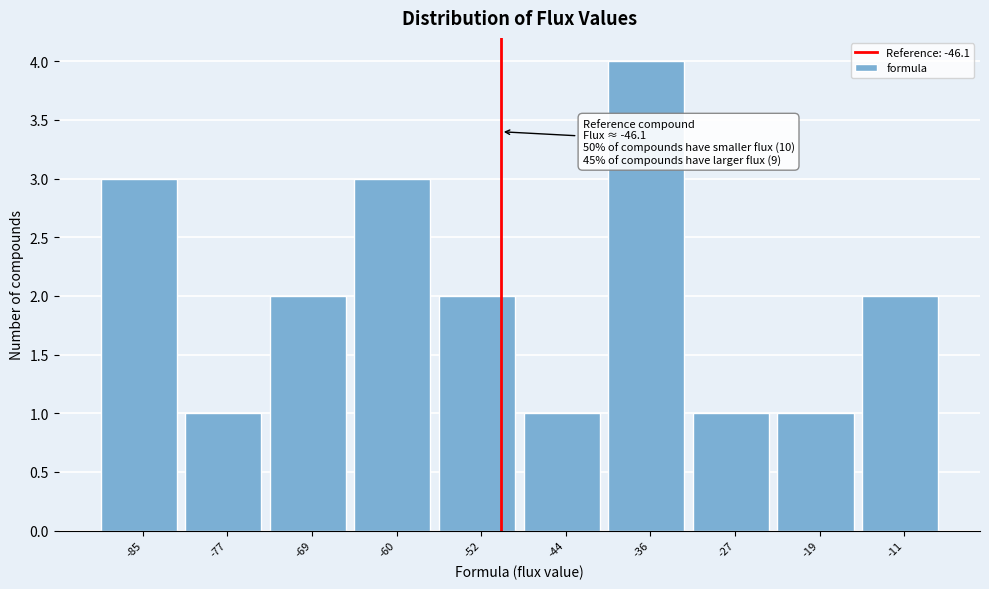

Reading right to left, transcribe all the data shown in this chart.

-11=2	-19=1	-27=1	-36=4	-44=1	-52=2	-60=3	-69=2	-77=1	-85=3